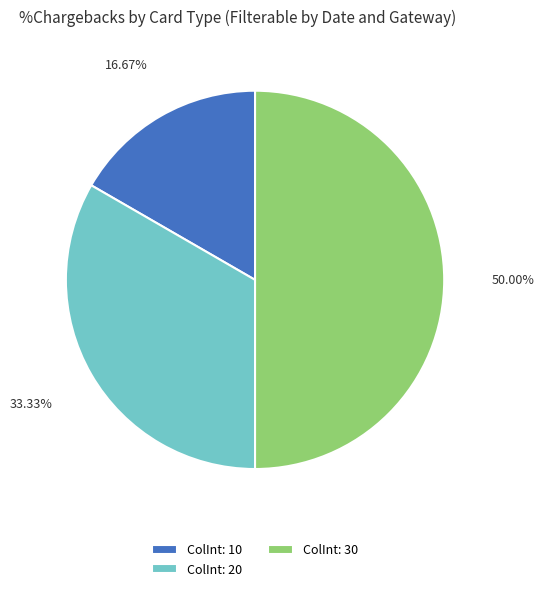

Rank the categories by value from lowest to highest.

ColInt: 10, ColInt: 20, ColInt: 30